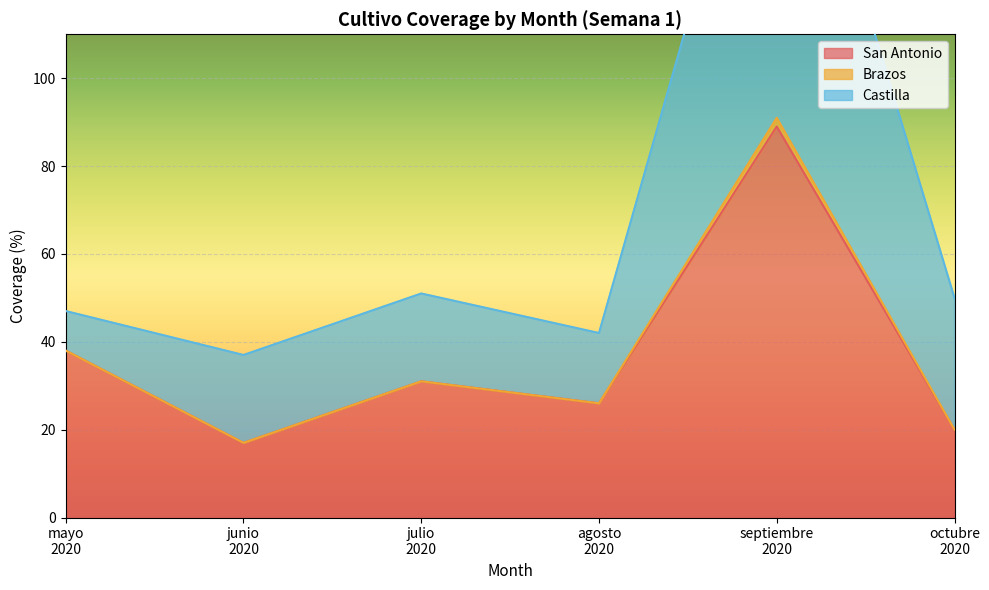

What is the maximum value for San Antonio?

89